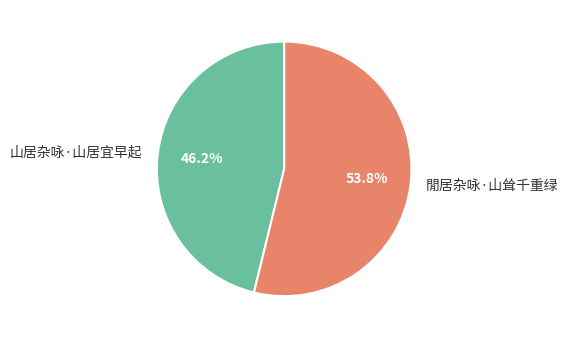

To the nearest percent, what percentage of the pie is 山居杂咏·山居宜早起?

46%